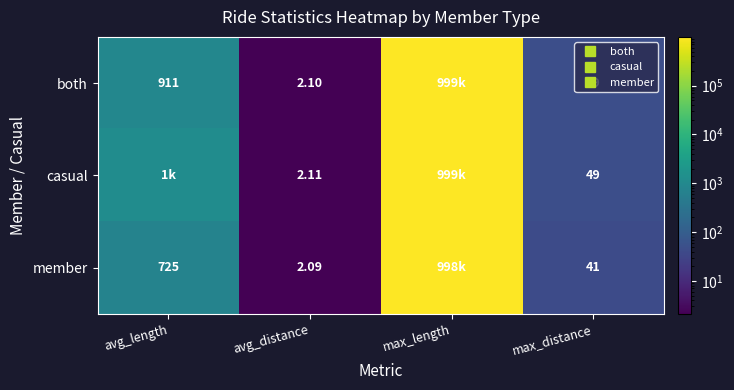

What is the maximum value shown in the chart?

999391.0